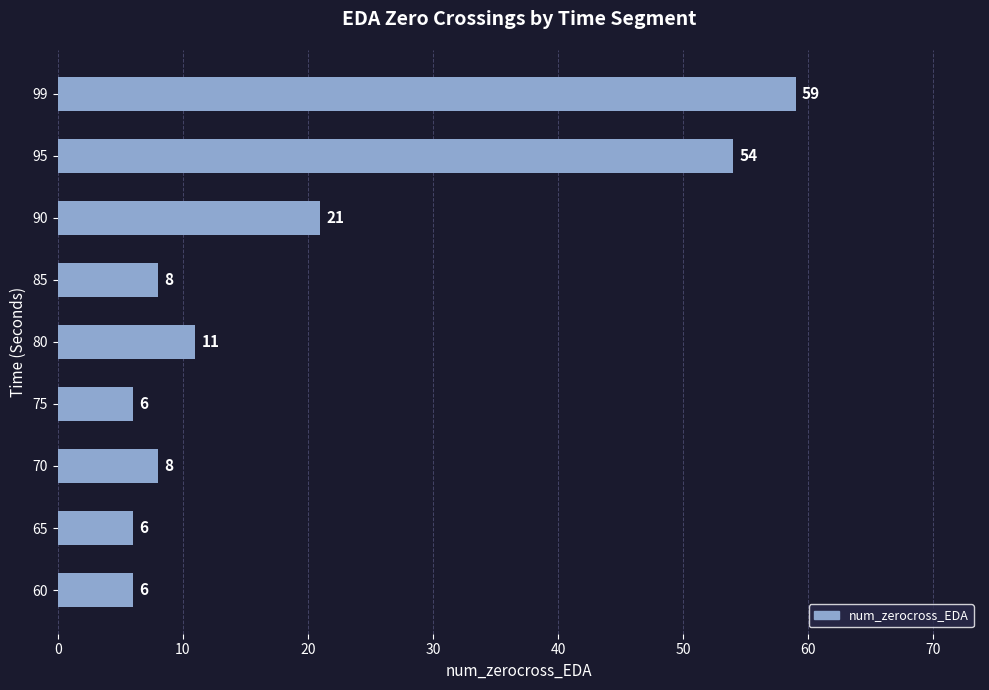

Reading bottom to top, what are all the values shown in this chart?

60=6	65=6	70=8	75=6	80=11	85=8	90=21	95=54	99=59